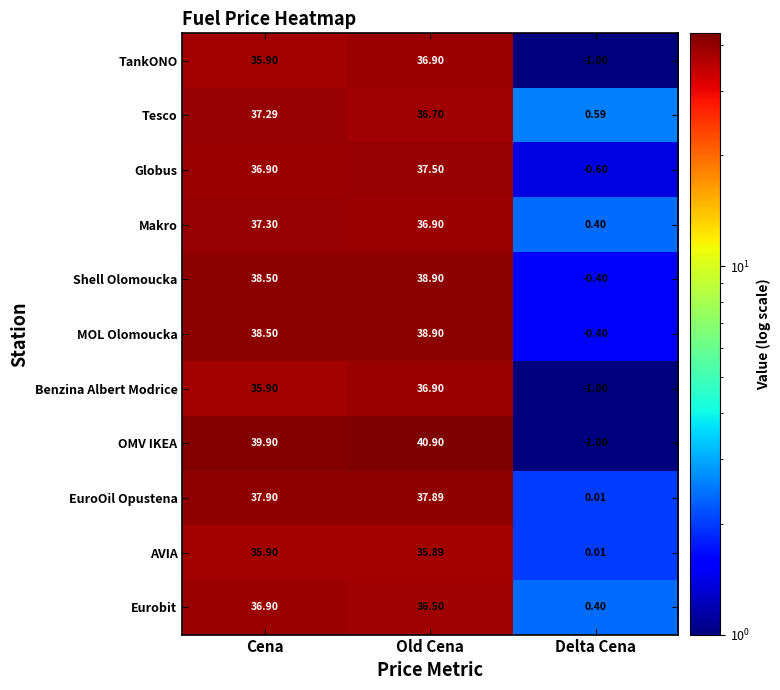

How many negative values does the TankONO series have?

1